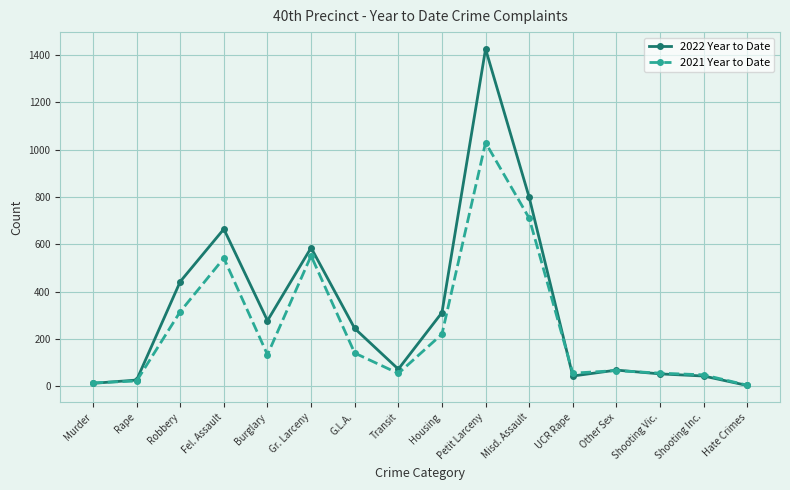

The 2021 Year to Date series shows 55 at UCR Rape. True or false?

True